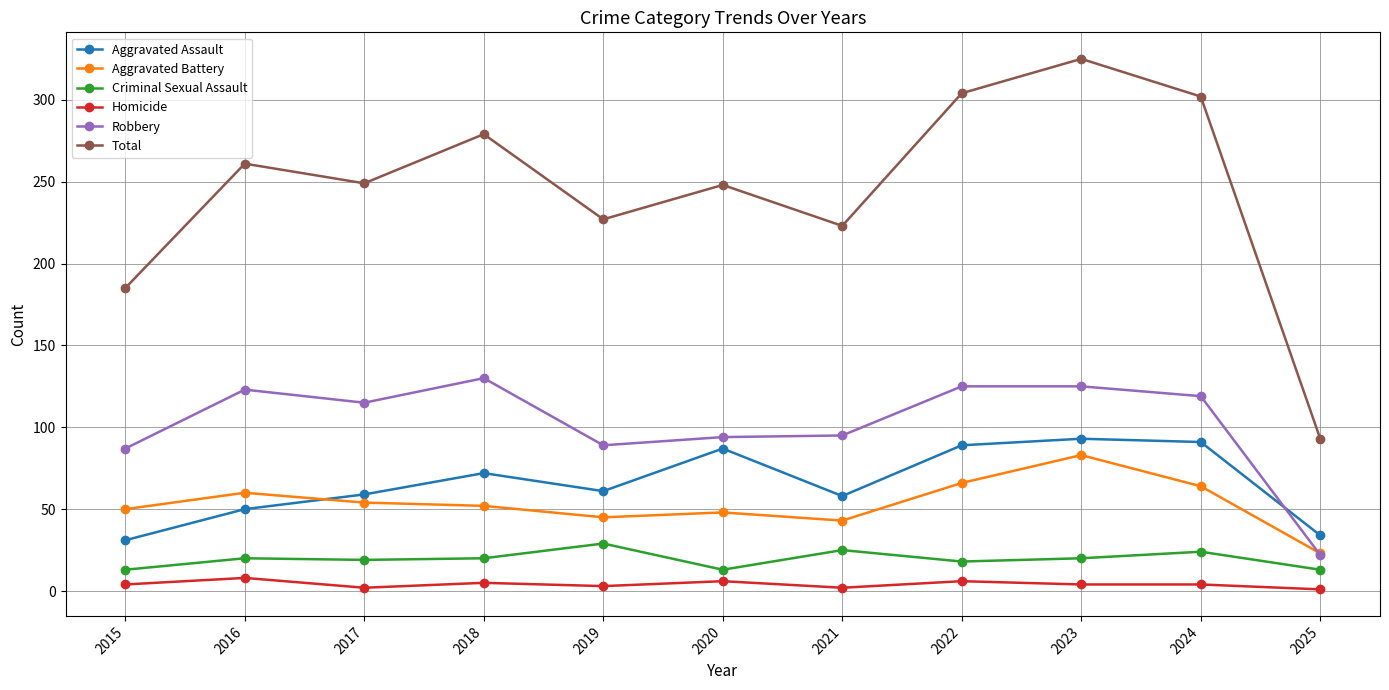

Which category has the highest value in the Total series?

2023